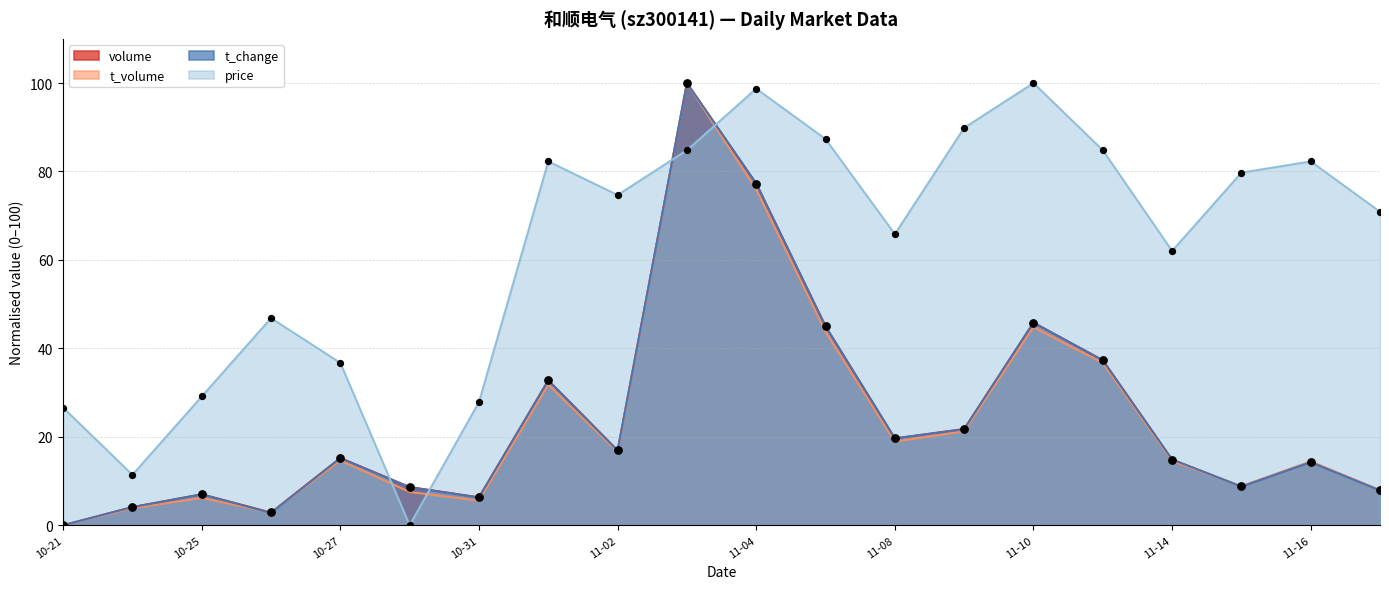

Which series contains the highest Y value?

volume